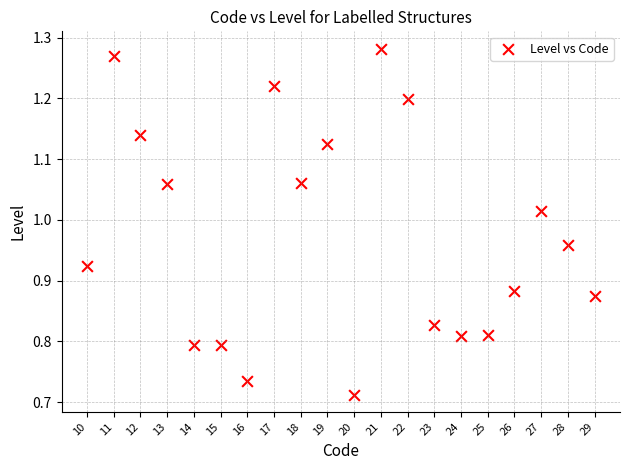

What is the range of X values (max minus min)?

19.0